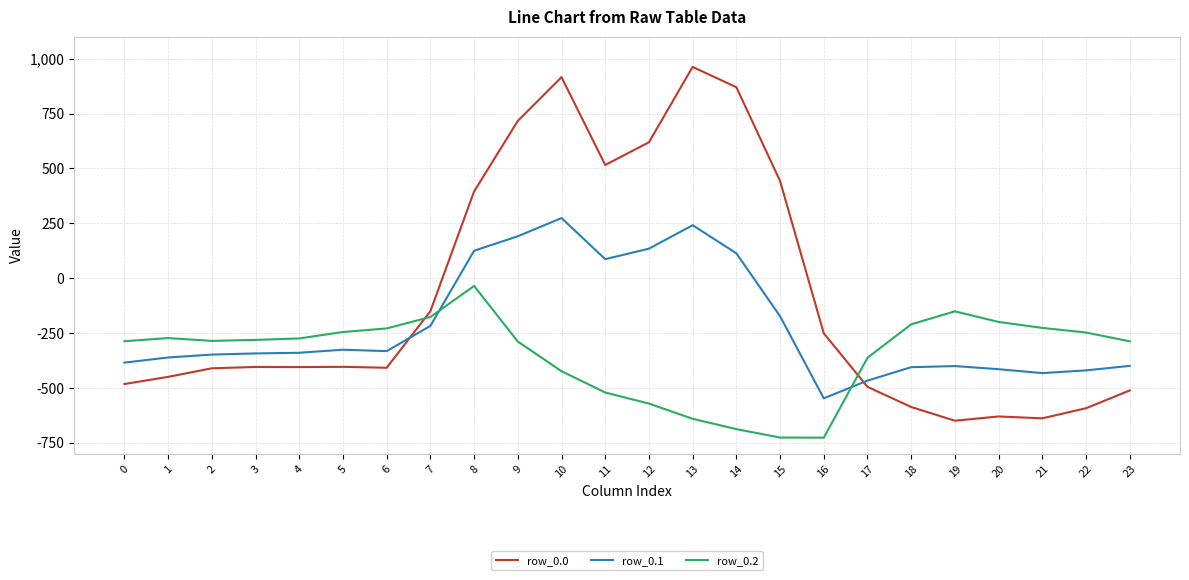

What value does the row_0.0 series have at 11?

516.0